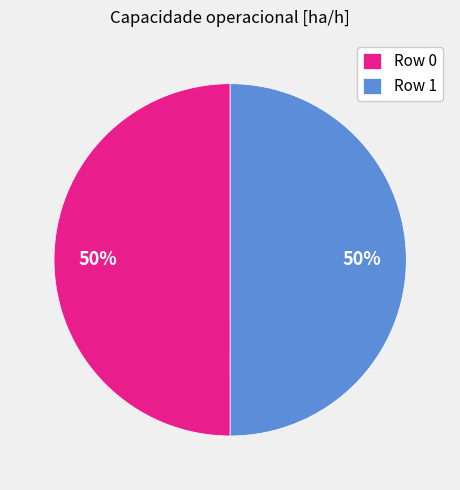

Approximately how many times larger is the value at Row 0 compared to Row 1?

1.0